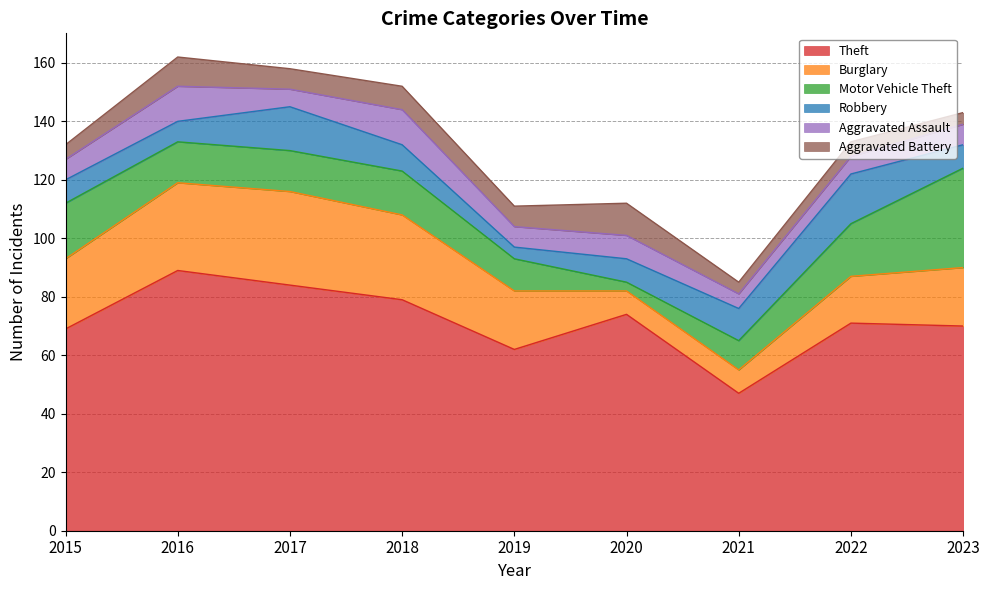

Reading left to right, what are all the values shown in this chart?

Theft: 2015=69	2016=89	2017=84	2018=79	2019=62	2020=74	2021=47	2022=71	2023=70
Burglary: 2015=24	2016=30	2017=32	2018=29	2019=20	2020=8	2021=8	2022=16	2023=20
Motor Vehicle Theft: 2015=19	2016=14	2017=14	2018=15	2019=11	2020=3	2021=10	2022=18	2023=34
Robbery: 2015=8	2016=7	2017=15	2018=9	2019=4	2020=8	2021=11	2022=17	2023=8
Aggravated Assault: 2015=7	2016=12	2017=6	2018=12	2019=7	2020=8	2021=5	2022=6	2023=7
Aggravated Battery: 2015=5	2016=10	2017=7	2018=8	2019=7	2020=11	2021=4	2022=5	2023=4